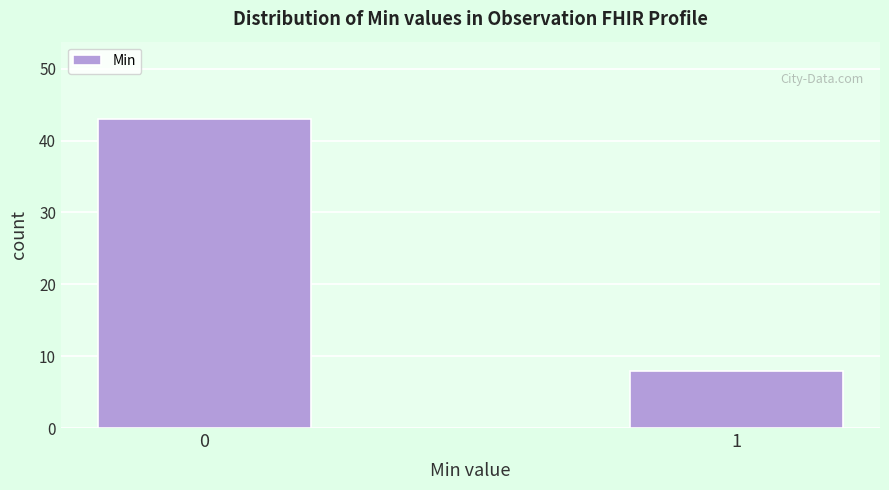

Reading left to right, extract all data points from this chart.

0=43	1=8